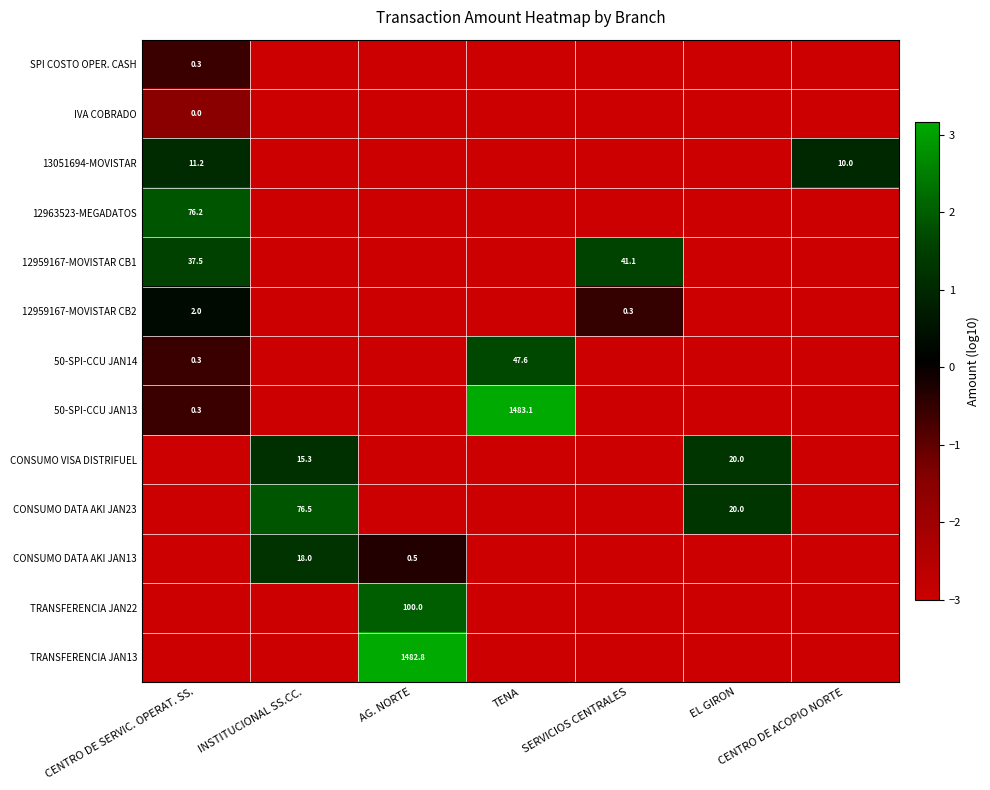

What is the sum of the CONSUMO DATA AKI JAN13 values at INSTITUCIONAL SS.CC. and AG. NORTE?

18.5